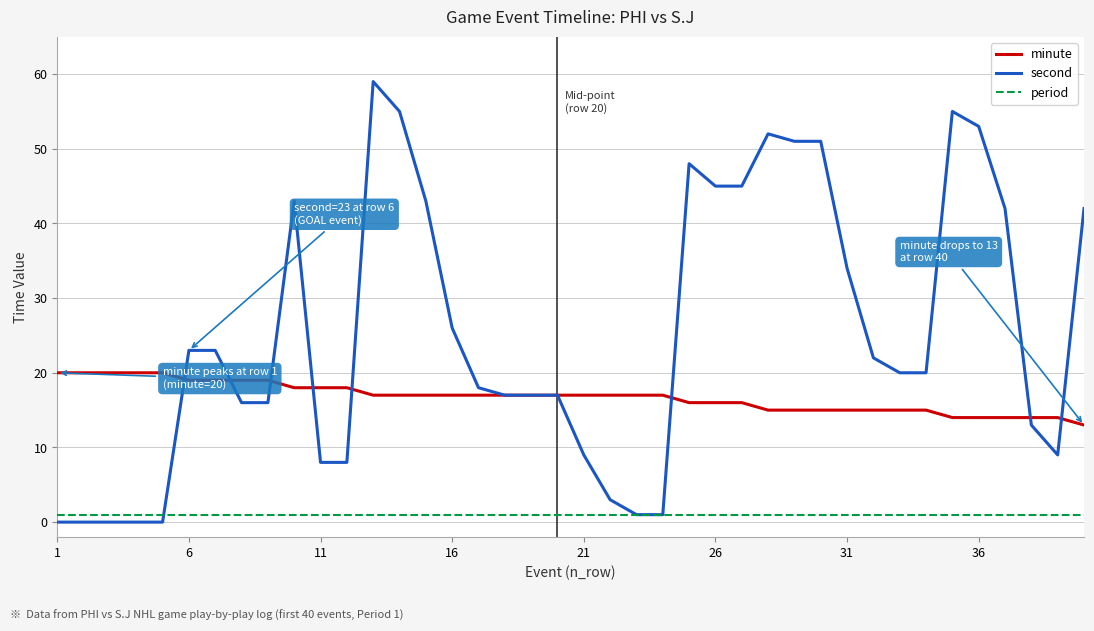

List the series in order of their peak value, highest first.

second, minute, period